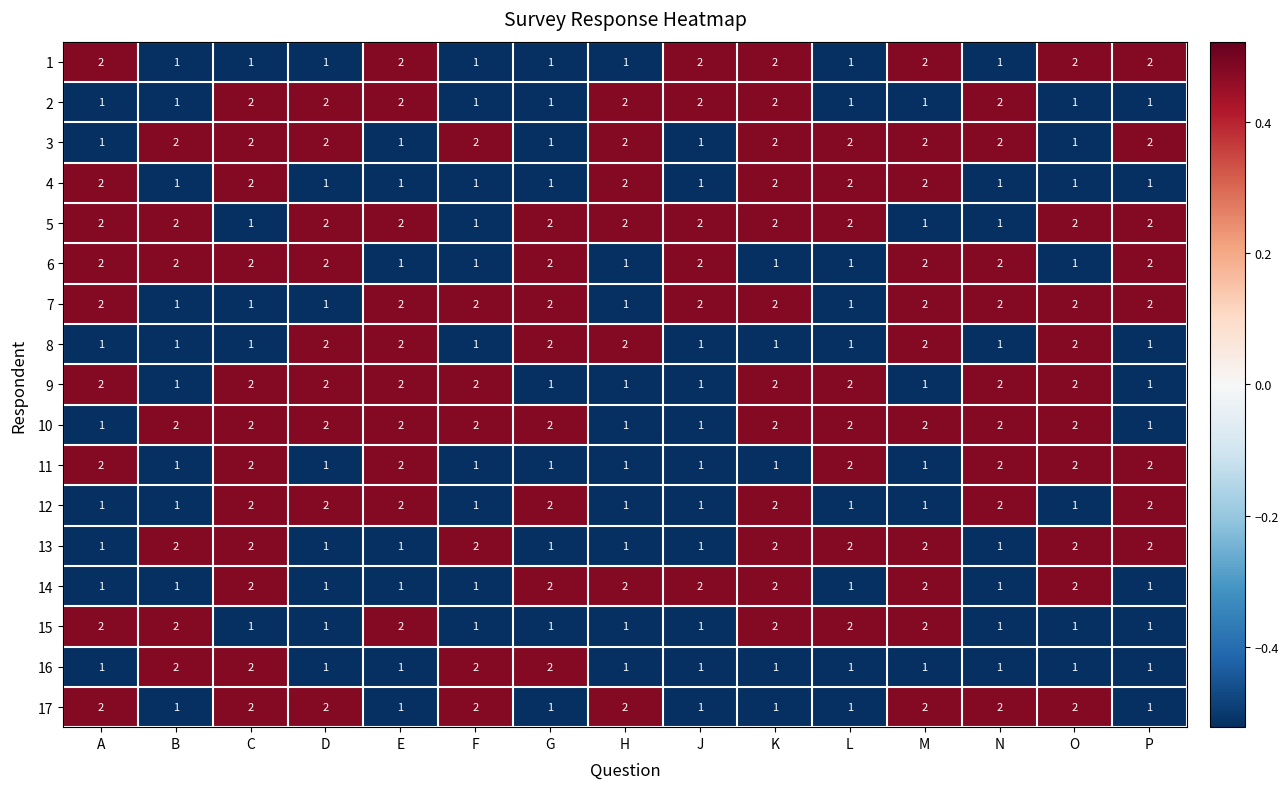

At how many categories does at least one series exceed 1?

15